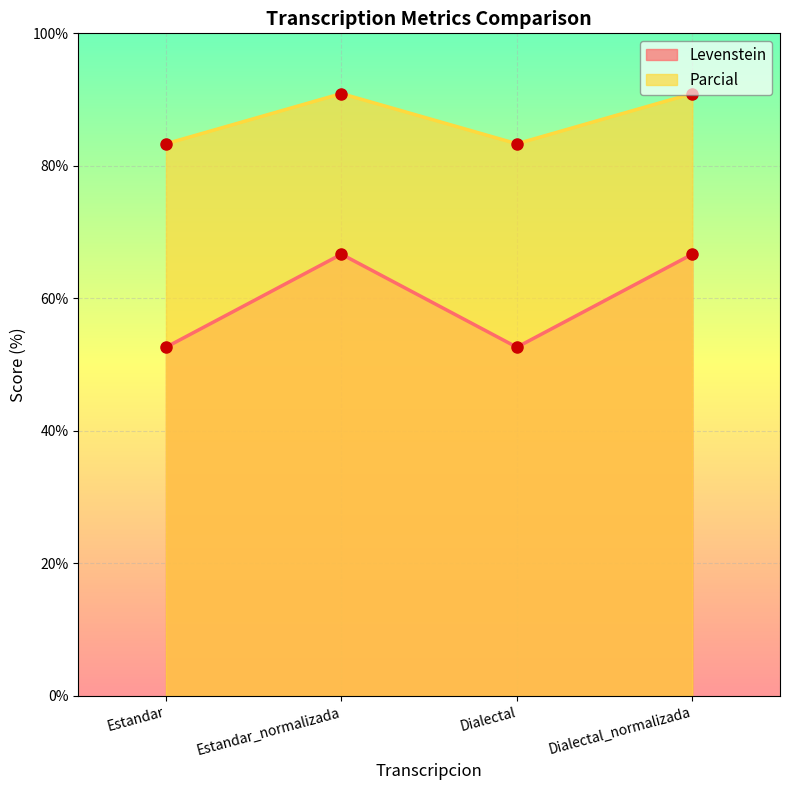

Where does the Parcial series first go above 90?

Estandar_normalizada